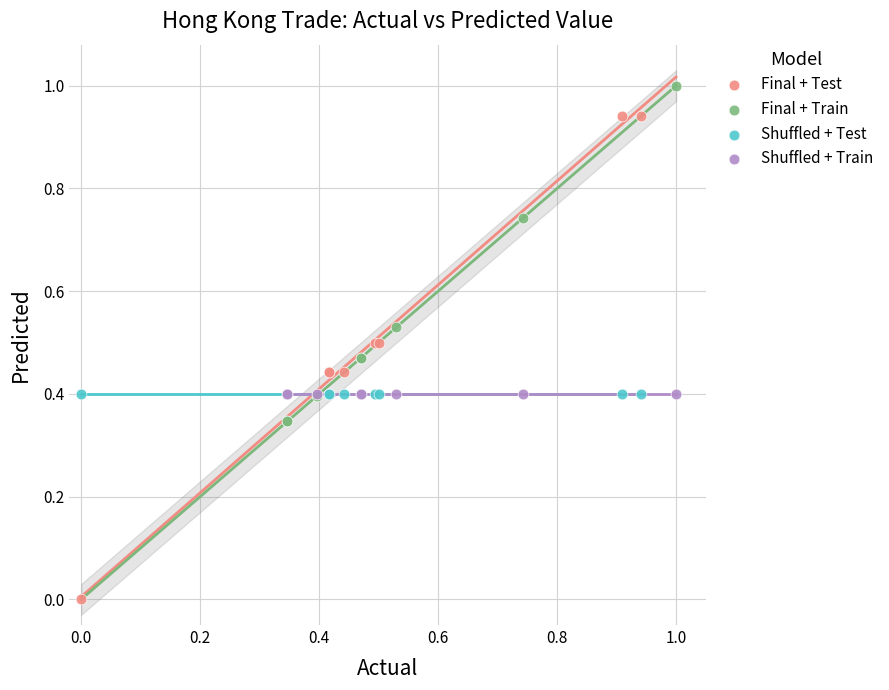

Which series reaches the minimum Y coordinate?

Final + Test